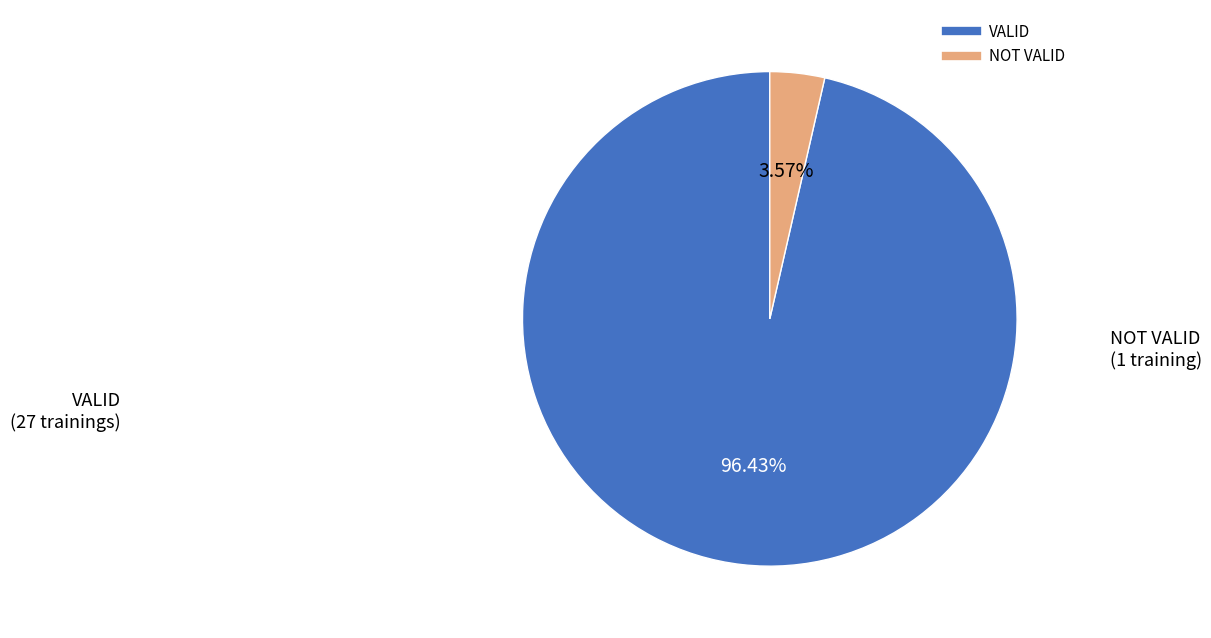

Is the sum of NOT VALID and VALID greater than half?

Yes